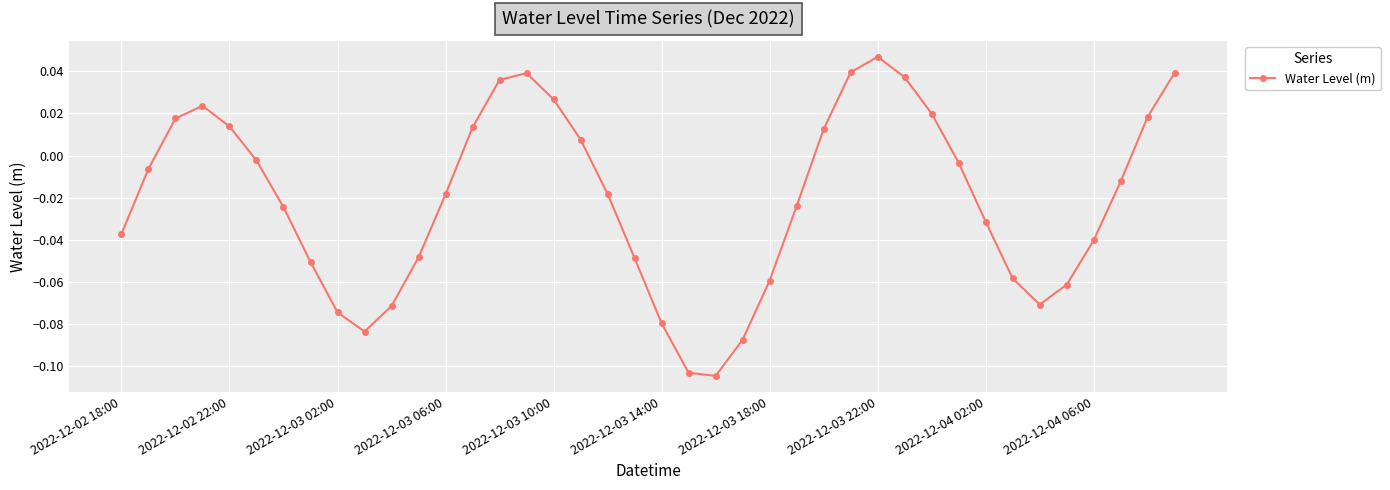

What is the sum of all values?

-0.8